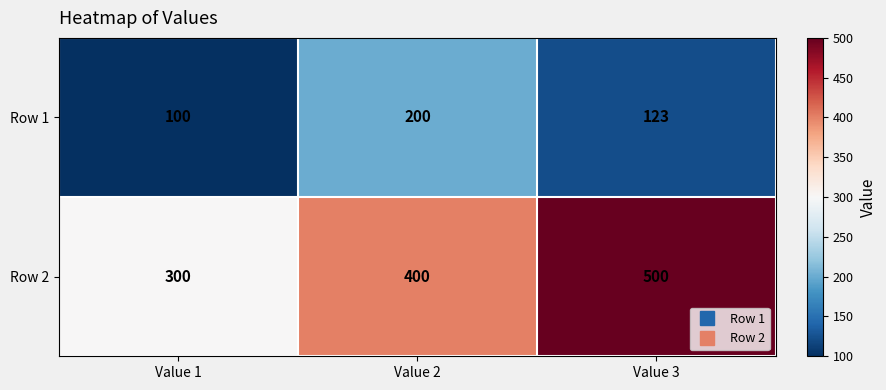

How many categories are shown in the chart?

3